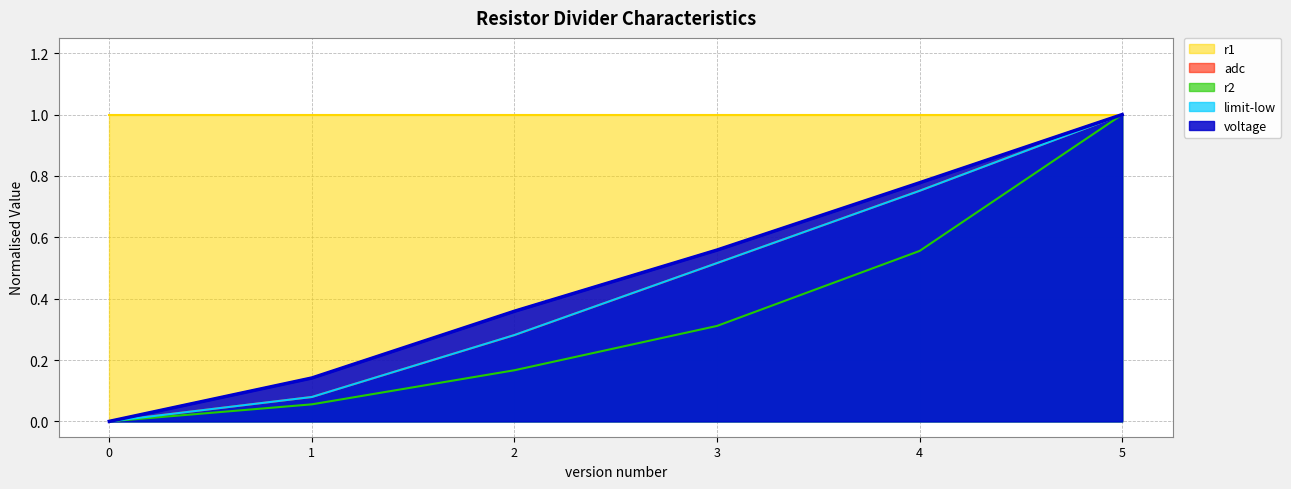

What is the difference between the maximum and minimum values in the voltage series?

1.0